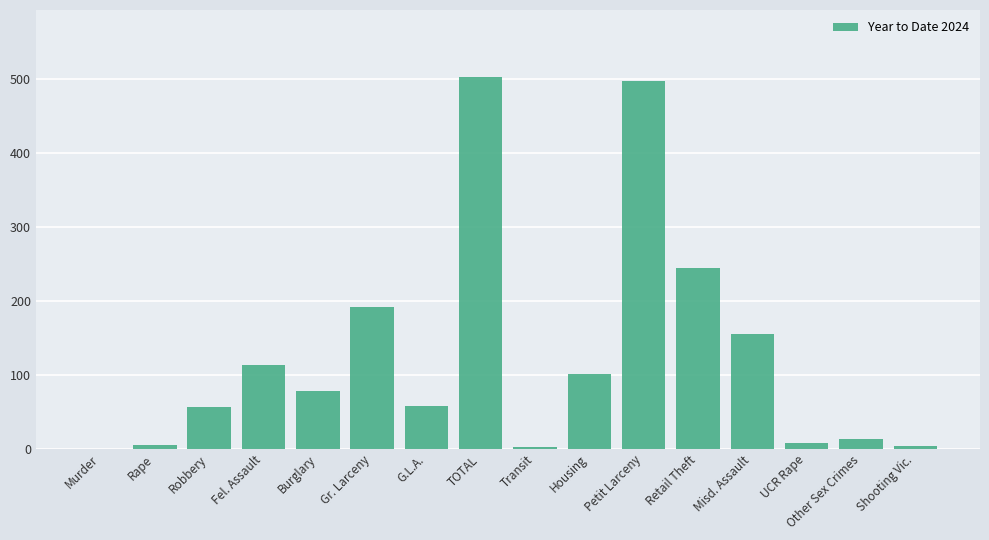

What is the change in value from Fel. Assault to Misd. Assault?

+42